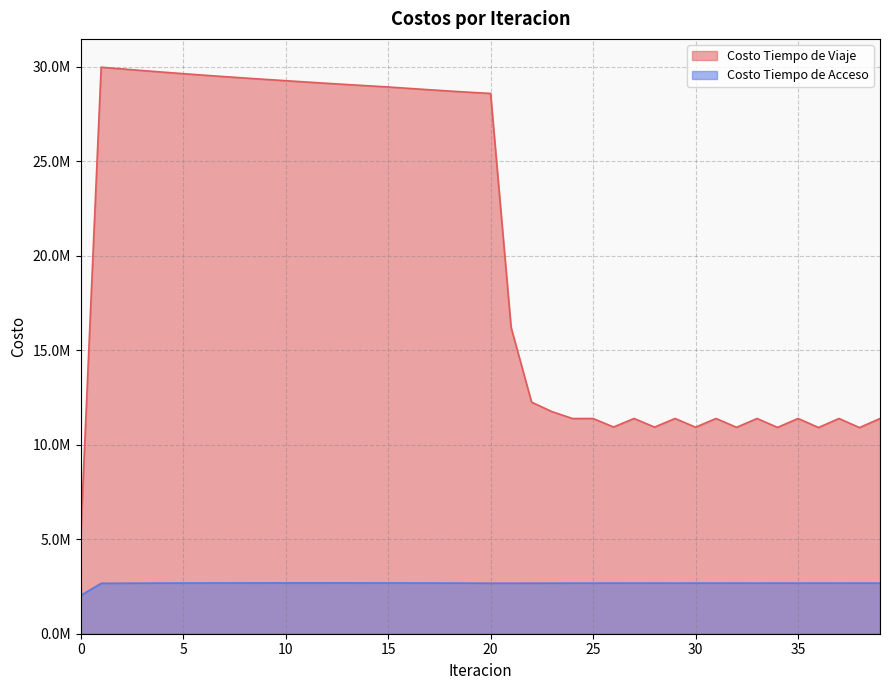

Reading left to right, transcribe all the data shown in this chart.

Costo Tiempo de Viaje: 5136211.8	29975328.2	29886608.2	29800546.6	29716579.0	29634351.6	29555027.5	29478312.9	29404215.2	29332340.7	29262067.6	29193136.9	29124888.1	29058164.3	28993762.1	28930921.1	28856293.5	28783847.5	28714278.3	28648446.2	28587457.9	16210443.9	12251616.7	11749858.5	11386032.4	11388873.6	10938463.9	11388648.4	10933224.3	11388625.4	10927451.2	11388428.9	10921584.8	11388227.8	10916478.4	11388221.6	10912000.7	11388124.3	10906612.2	11388219.5
Costo Tiempo de Acceso: 2021165.0	2668045.3	2672020.4	2675536.9	2678610.1	2681252.8	2683475.7	2685287.7	2686695.7	2687705.2	2688320.2	2688543.2	2688375.4	2687816.5	2686865.0	2685518.1	2683771.5	2681619.9	2679056.7	2676073.7	2672661.3	2673199.3	2674111.8	2675554.9	2676485.0	2676879.6	2678826.6	2676881.2	2678842.7	2676882.2	2678855.4	2676883.1	2678865.1	2676883.9	2678870.8	2676884.2	2678873.3	2676884.6	2678875.4	2676883.5